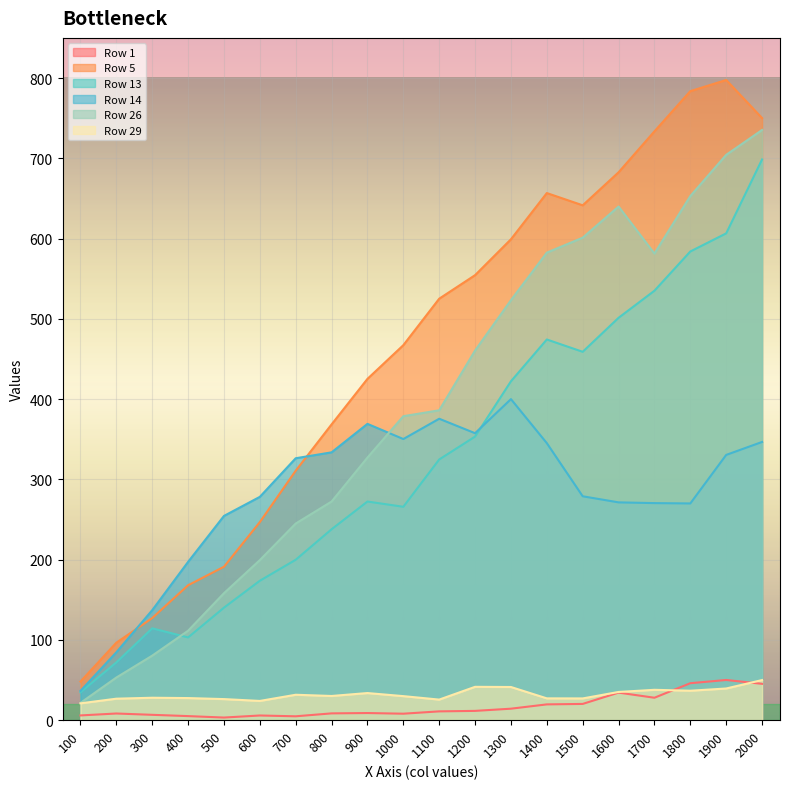

How many series are shown in this chart?

6